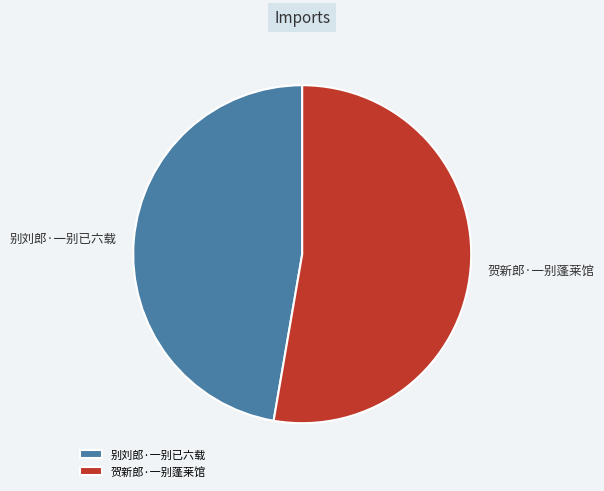

Which has a higher value, 贺新郎·一别蓬莱馆 or 别刘郎·一别已六载?

贺新郎·一别蓬莱馆